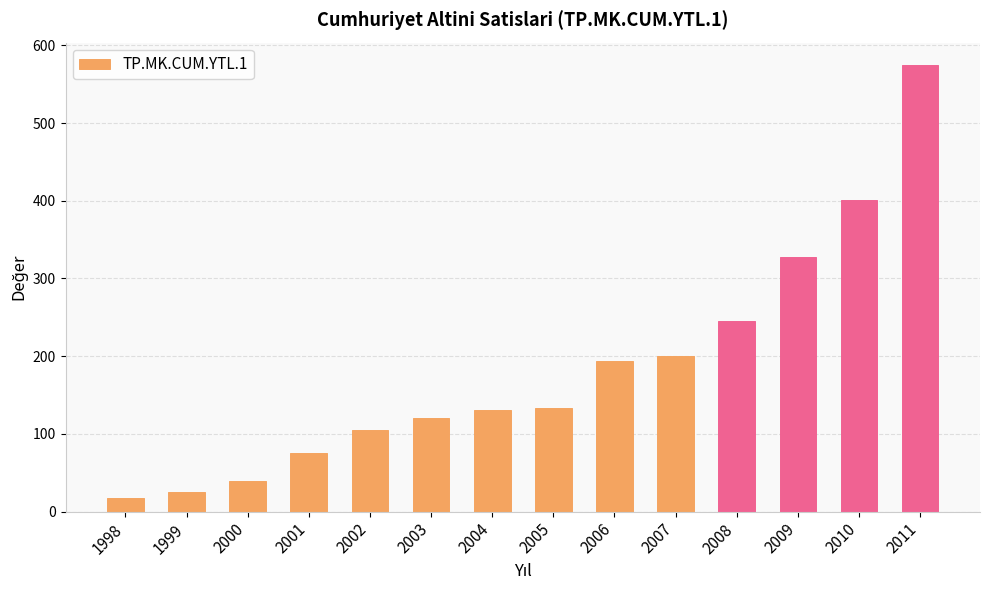

True or false: the data shows 193.4 at 2006.

True